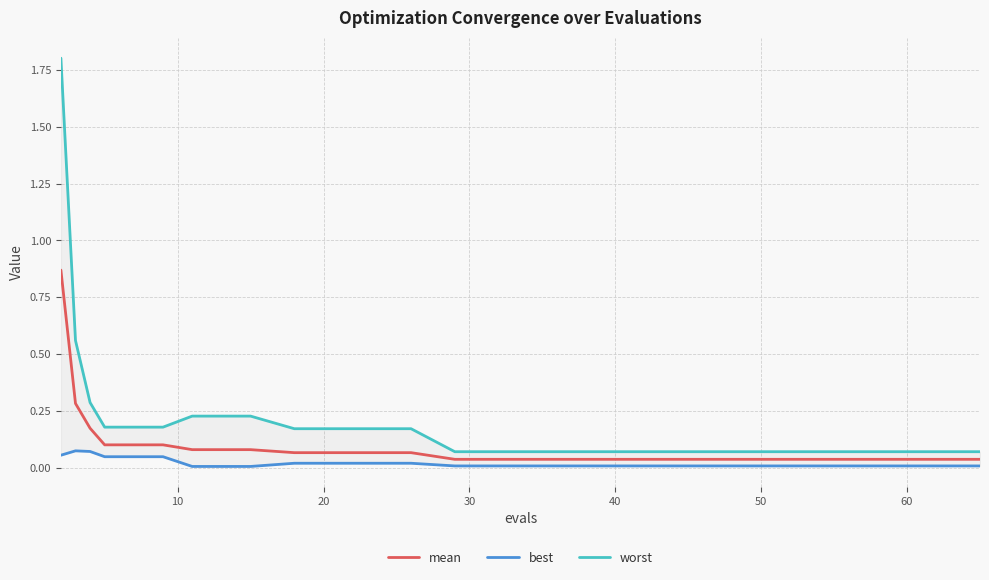

True or false: worst and mean cross at least once.

False